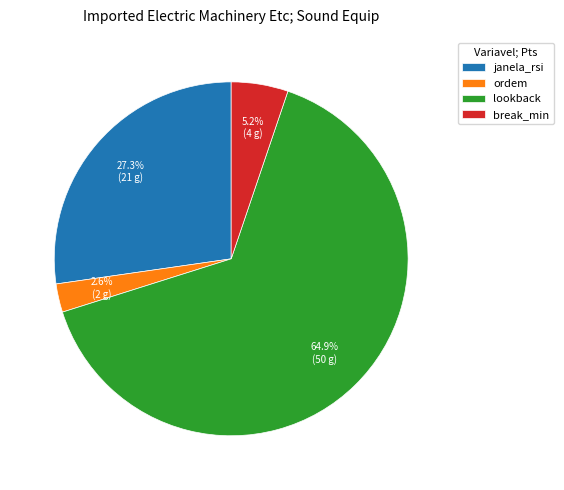

How many segments does this pie chart have?

4